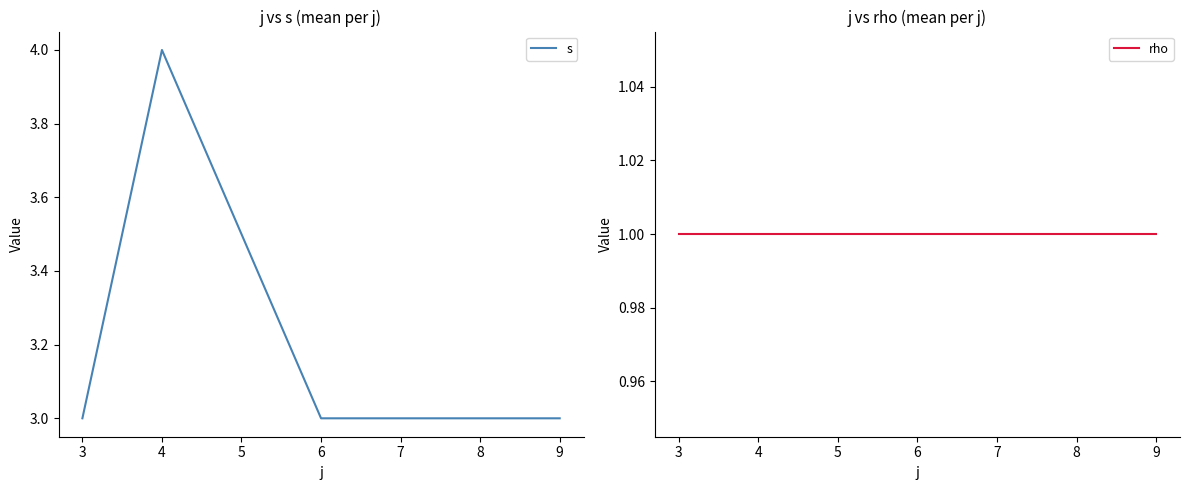

What is the maximum value for rho?

1